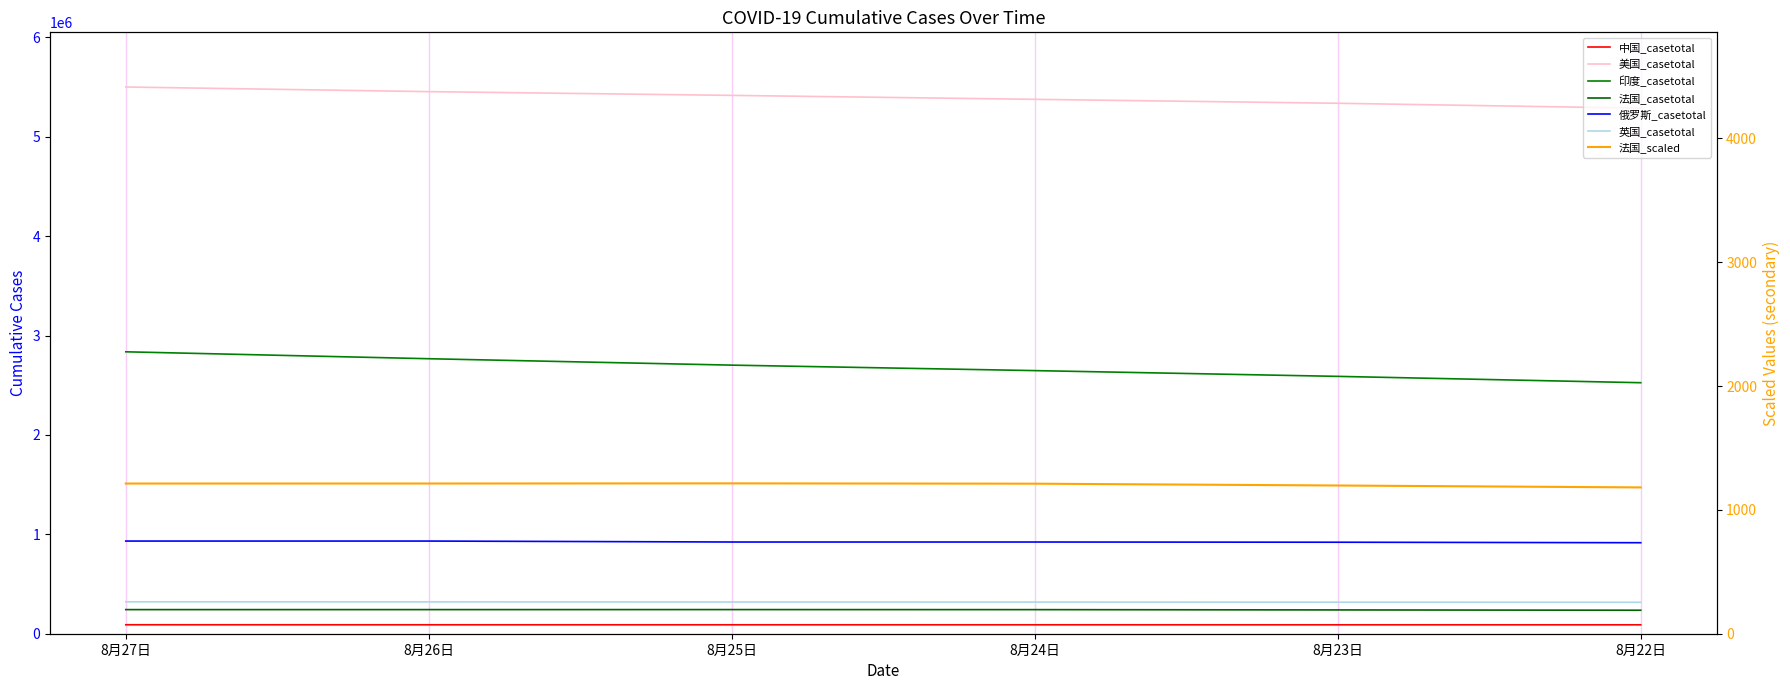

What is the difference between the highest and lowest values at 8月23日?

5248099